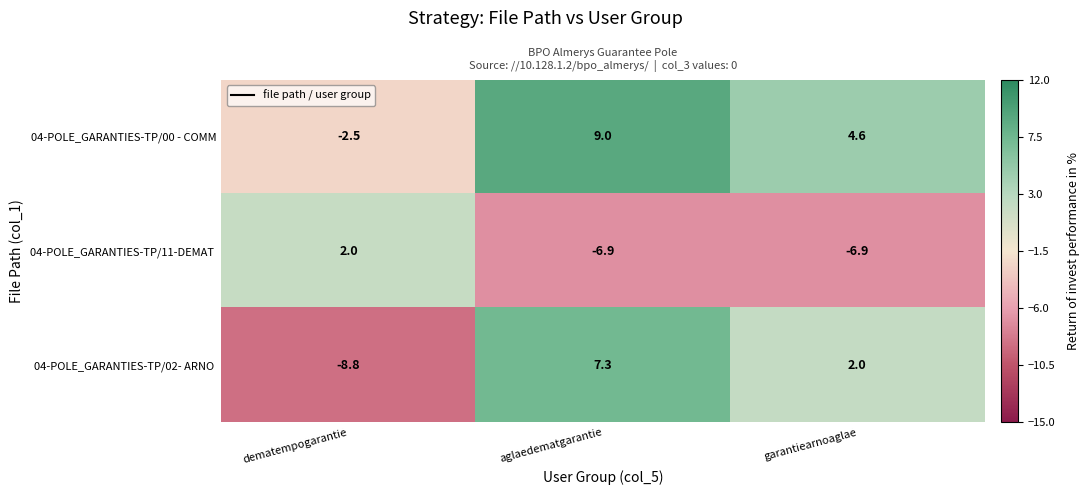

How many categories are shown in the chart?

3